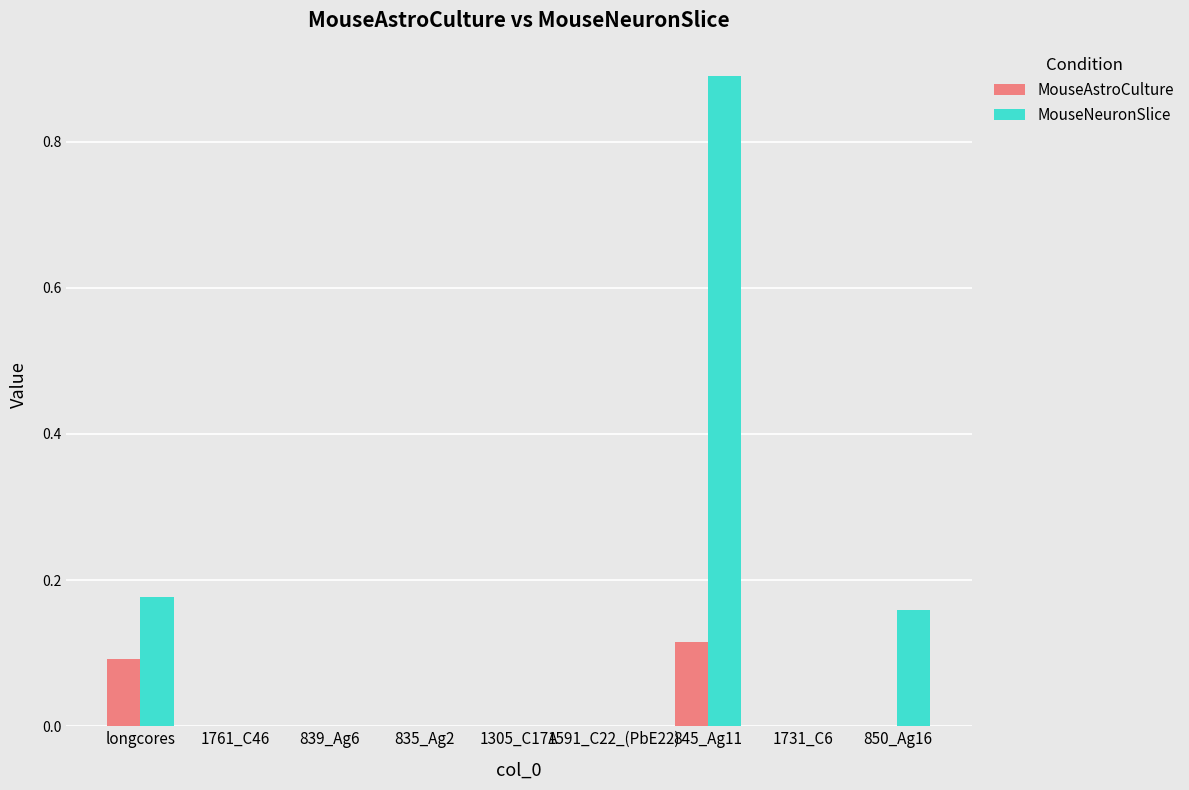

How many distinct data groups are displayed?

2